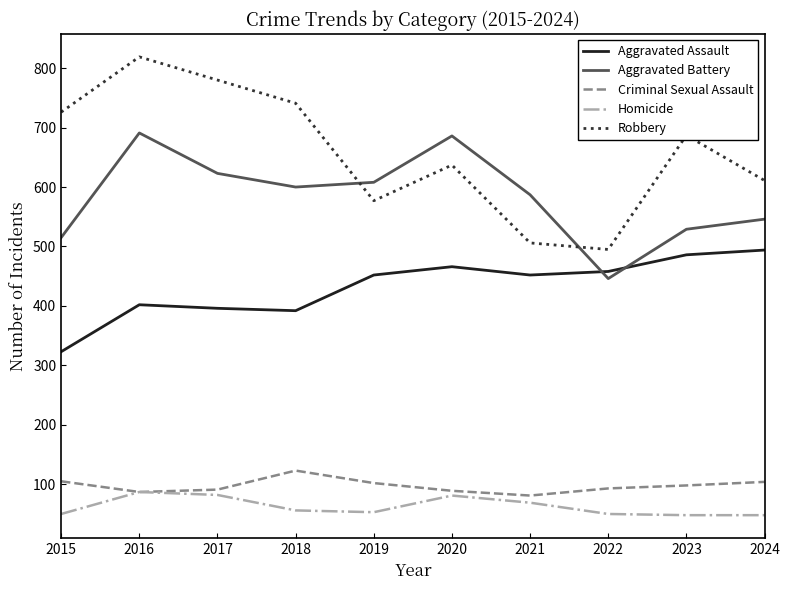

At how many categories does at least one series exceed 125?

10